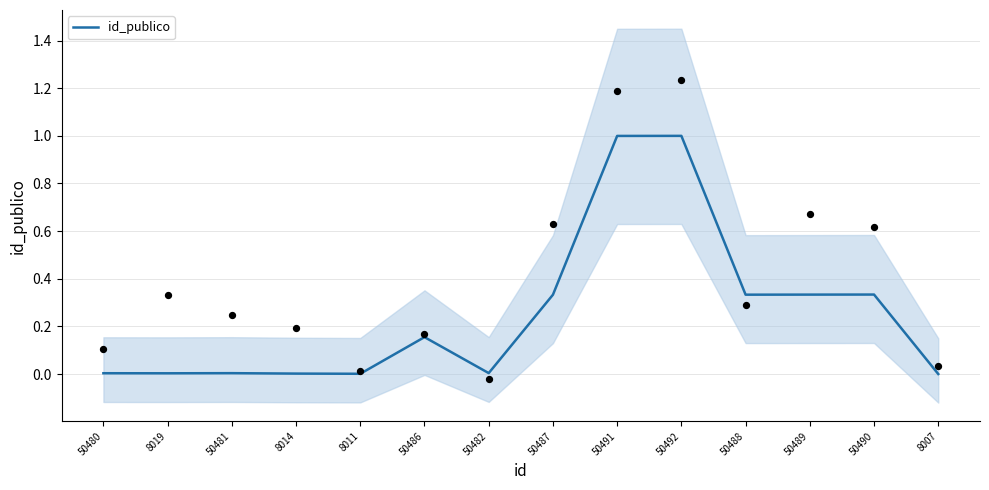

Which has a higher value, 50492 or 8011?

50492